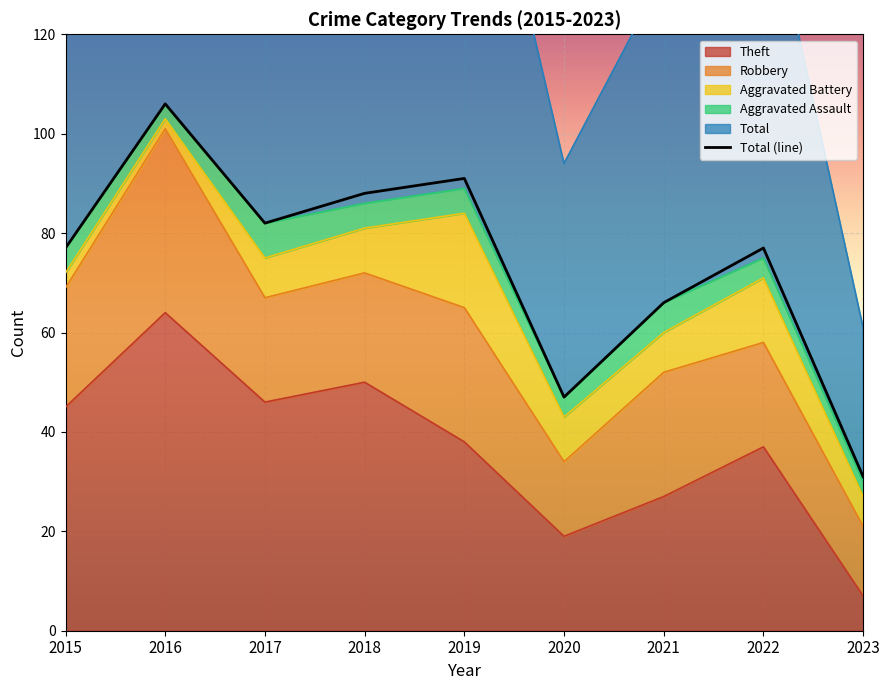

What is the value of the 1st point from the left?

77